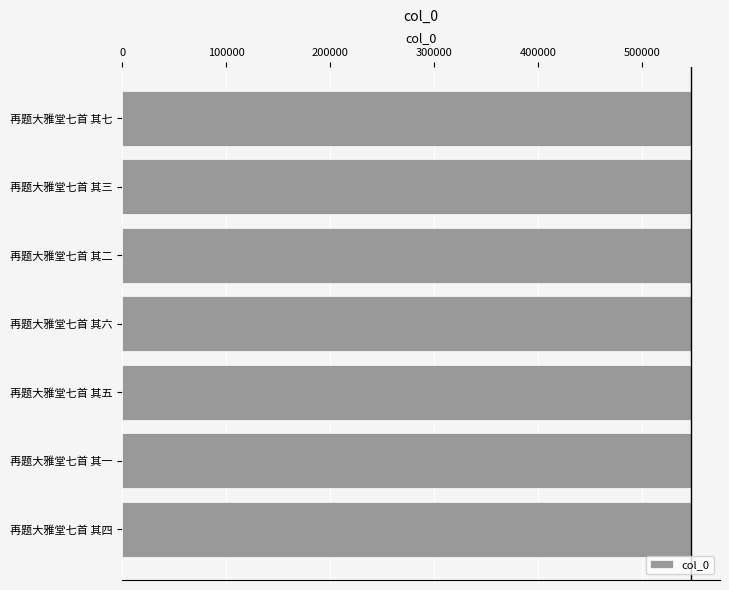

What value does the data have at 再题大雅堂七首 其三?

546752